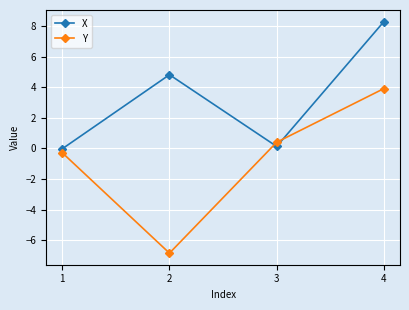

What are all the series names shown in the legend?

X, Y